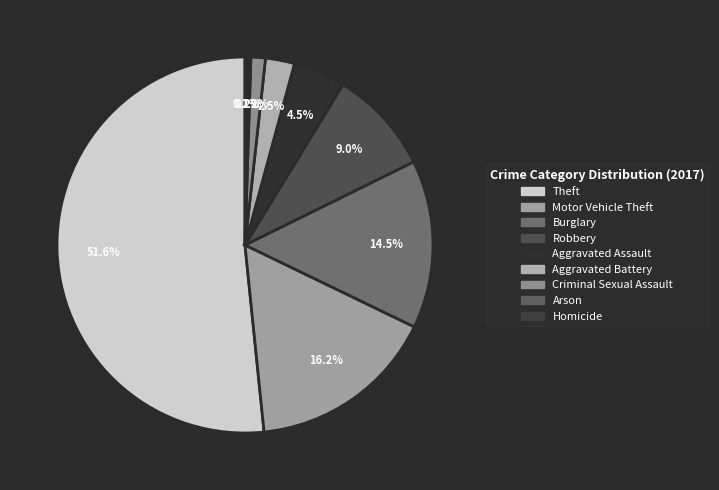

How many slices are in this pie chart?

9